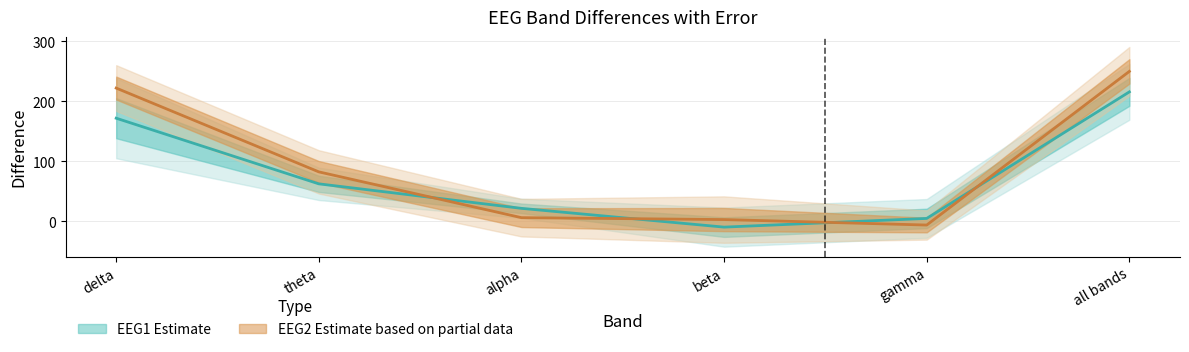

Is it true that EEG1_diff equals 215.6 at all bands?

True